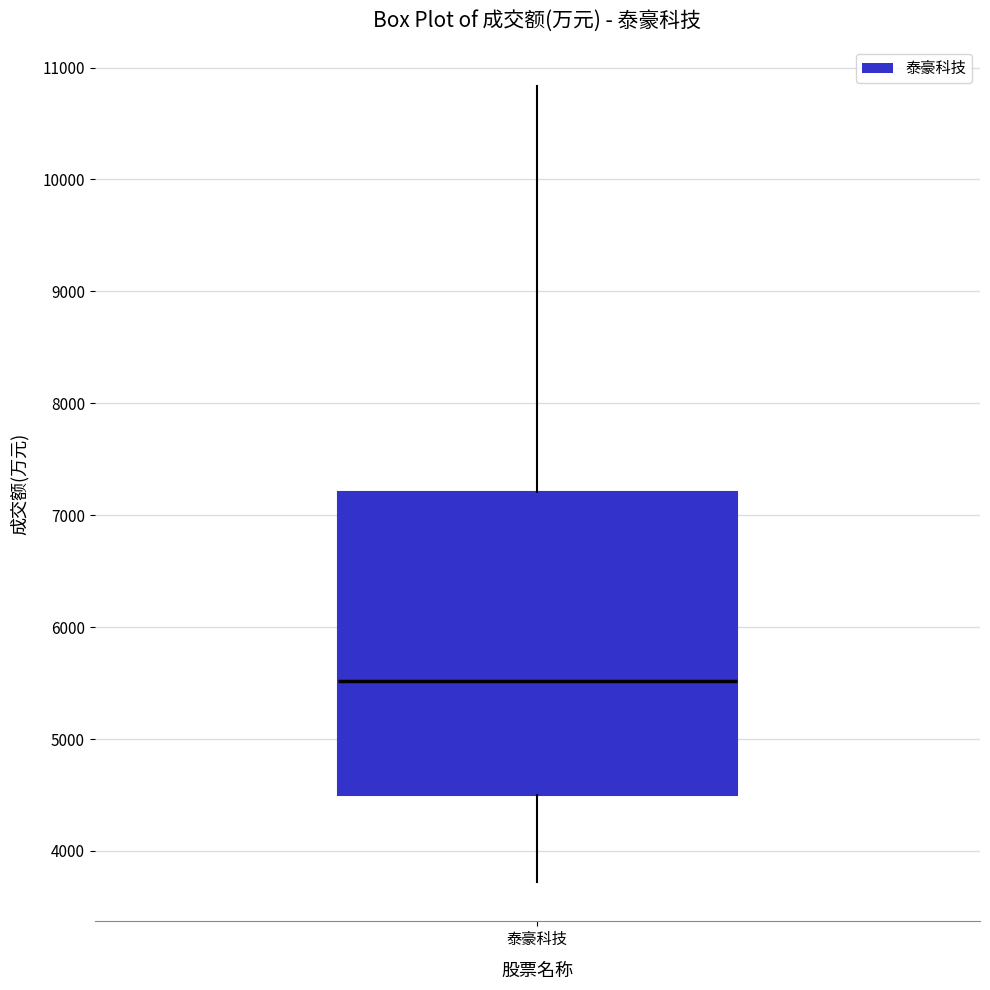

Where does the lower whisker of the box for 泰豪科技 end on the y-axis? The values are not printed on the chart, so give them approximately, as read against the axis.

3700